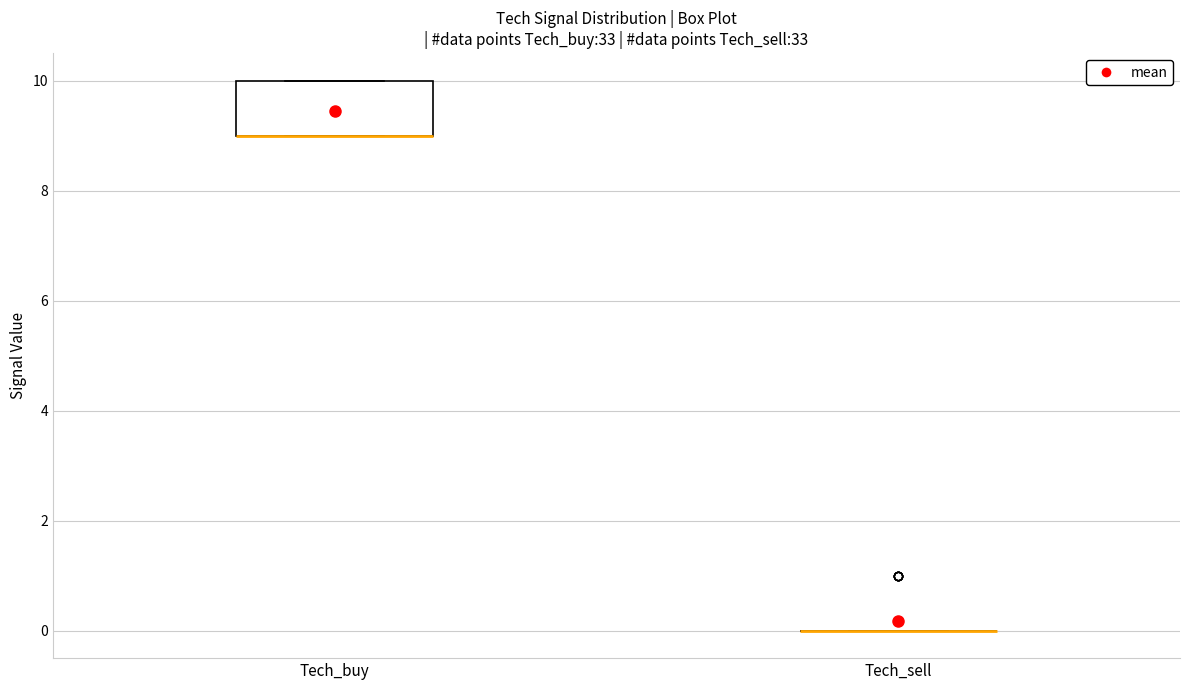

Reading left to right, transcribe this box plot: for each box, give where its median line is, the range the box spans, and where its two whiskers end, as read against the y-axis. The values are not printed on the chart, so give them approximately, as read against the axis.

Tech_buy: median 9 (drawn on the box's lower edge), box 9 to 10, whiskers 9 to 10
Tech_sell: box collapsed to a line at 0, whiskers 0 to 0